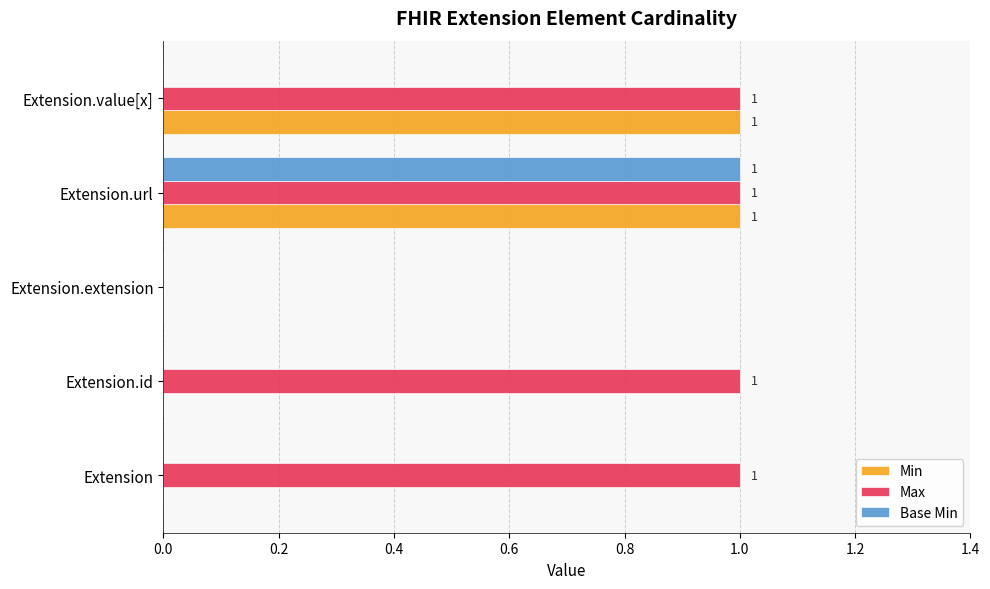

At which category is the sum across all series the highest?

Extension.url